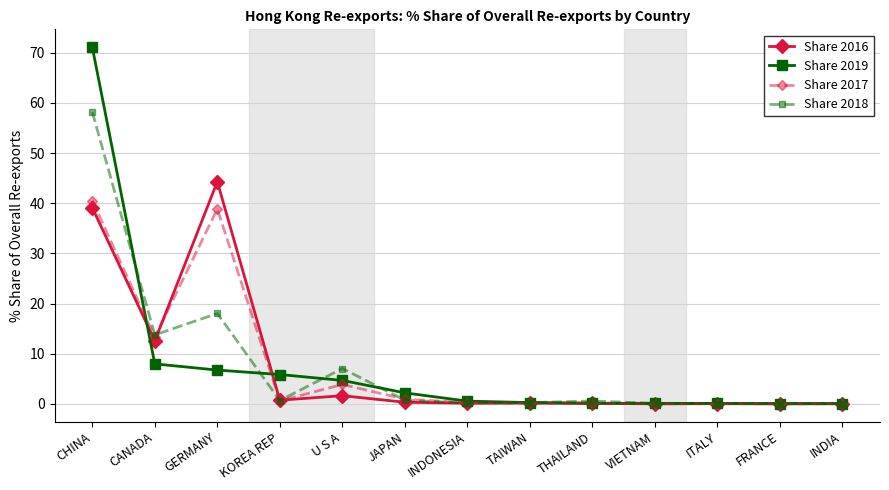

At which category does Share 2016 reach its first local peak?

GERMANY